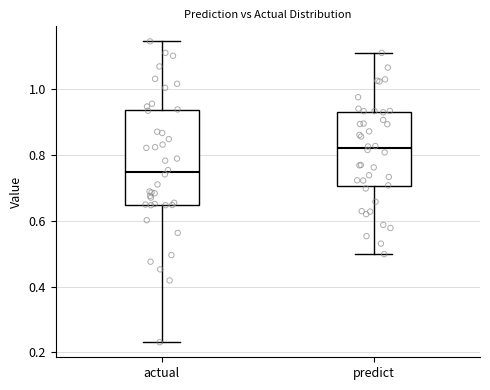

Reading left to right, read every box against the y-axis: the position of its median line, the range the box covers, and the ends of its whiskers. The values are not printed on the chart, so give them approximately, as read against the axis.

actual: median 0.74, box 0.64 to 0.94, whiskers 0.24 to 1.14
predict: median 0.82, box 0.70 to 0.94, whiskers 0.50 to 1.12